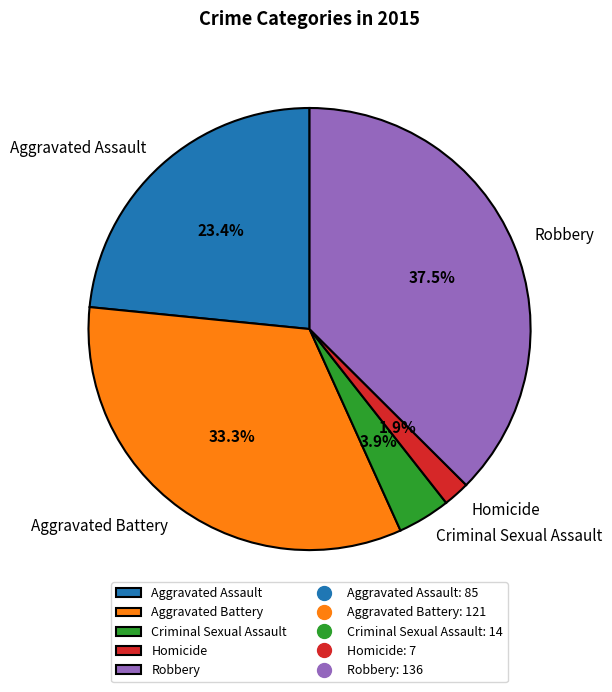

The Aggravated Assault slice represents 23% of the pie. True or false?

True